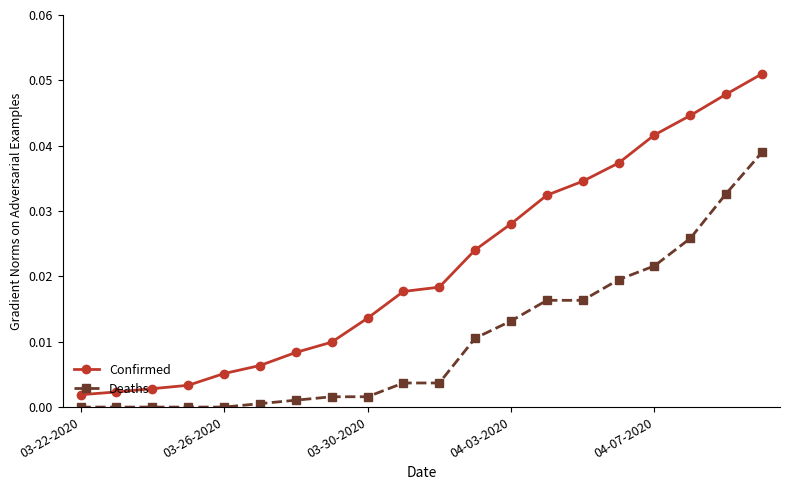

Rank the series by their maximum value, from highest to lowest.

Confirmed, Deaths